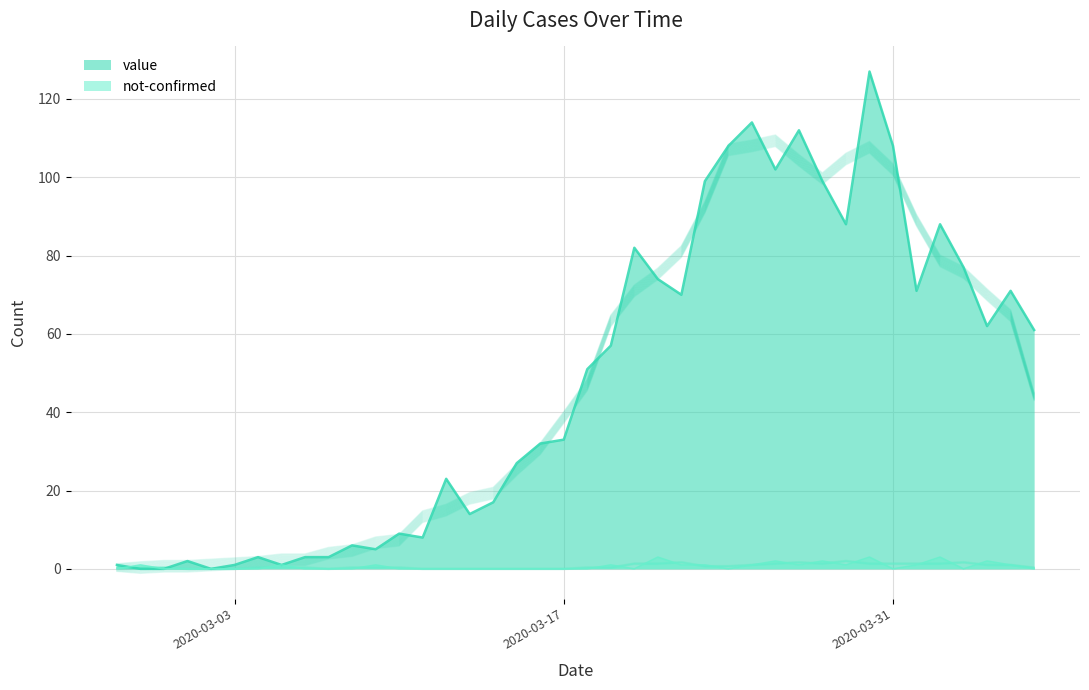

What is the difference between the second highest and minimum values in the value series?

114